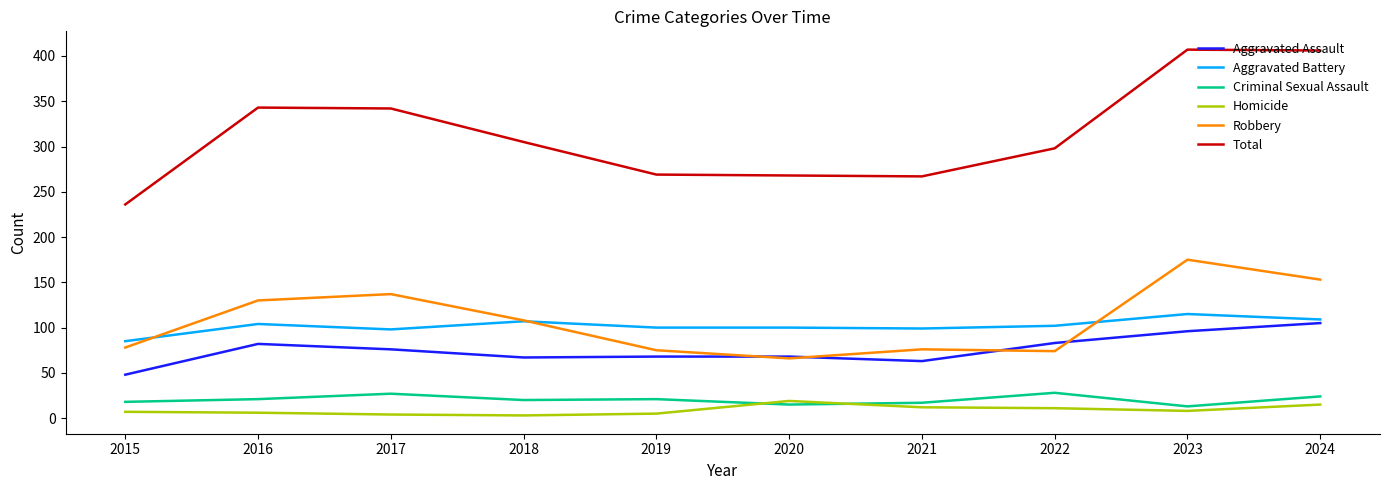

Is the value of Aggravated Assault at 2019 greater than the value of Homicide at 2022?

Yes